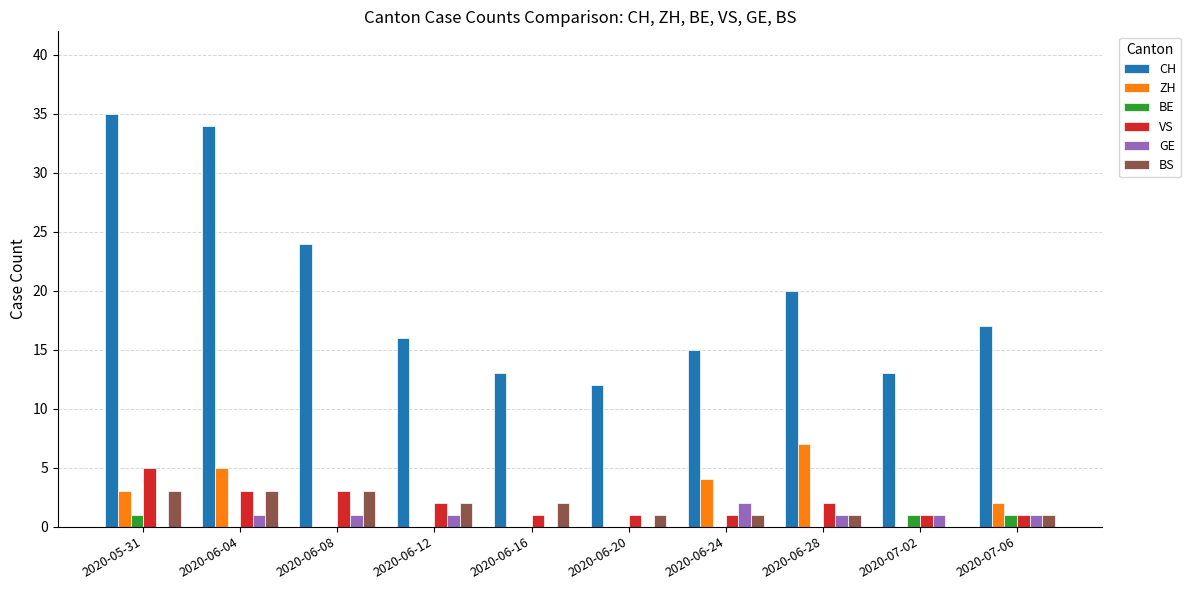

How many distinct data groups are displayed?

6